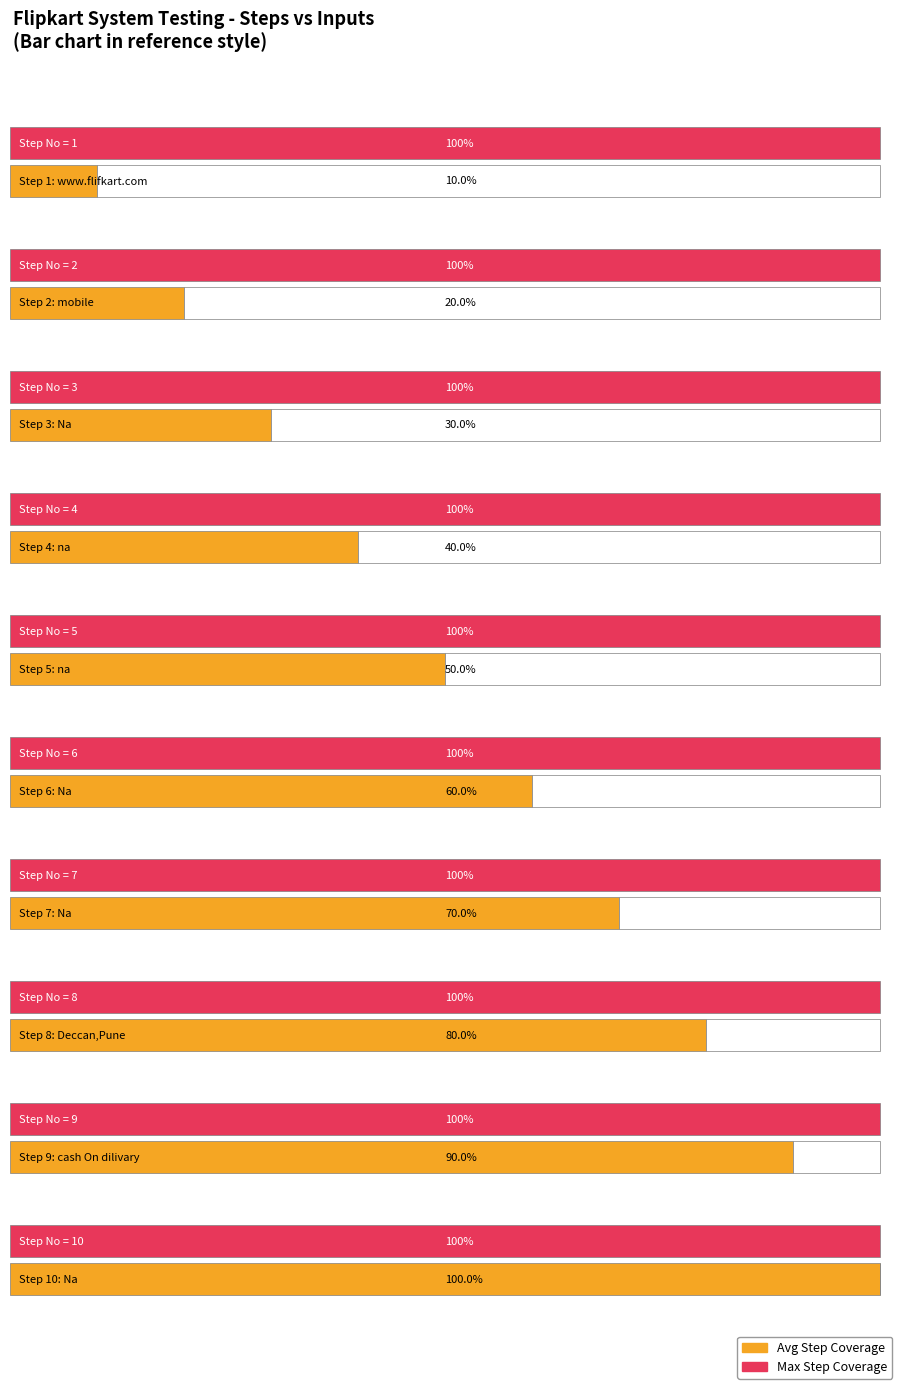

True or false: the data shows 3 at Step 3.

True